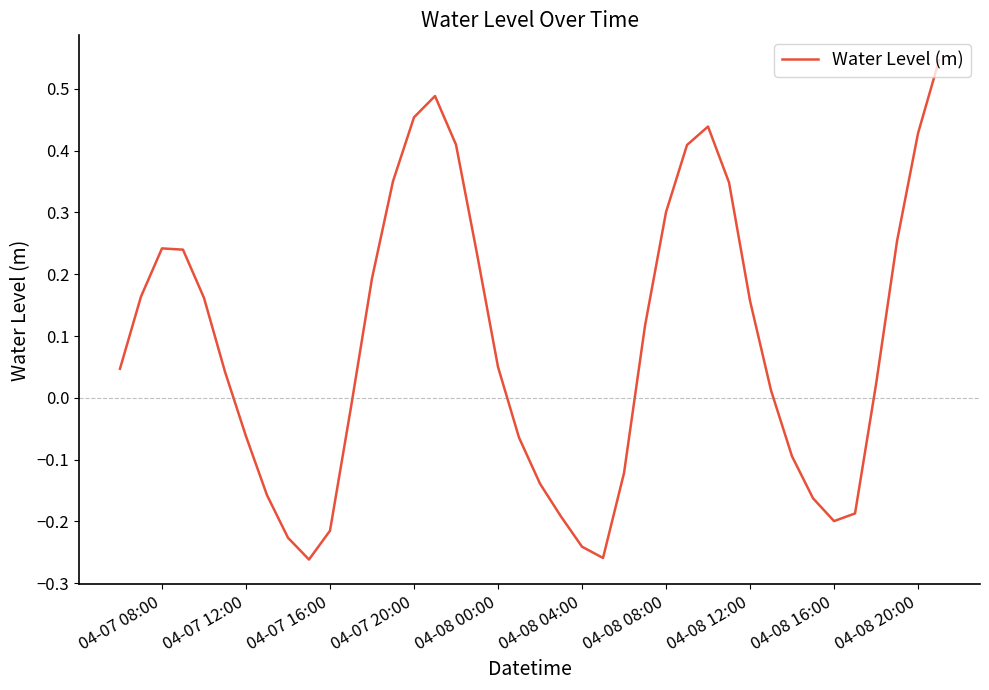

What is the difference between the maximum and minimum values?

0.8